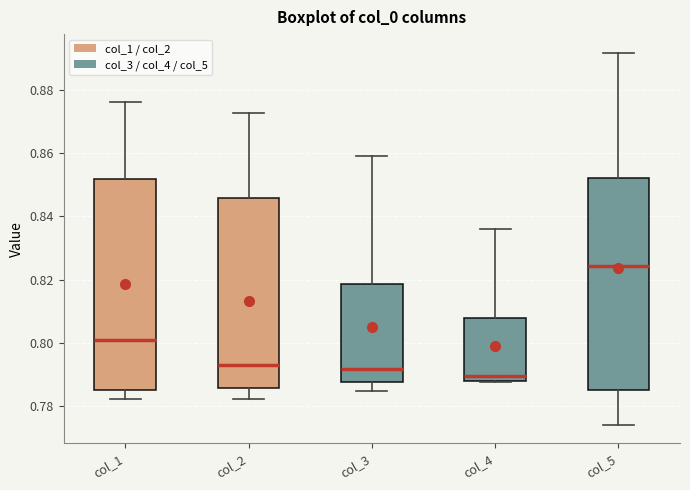

Reading left to right, transcribe this box plot: for each box, give where its median line is, the range the box spans, and where its two whiskers end, as read against the y-axis. The values are not printed on the chart, so give them approximately, as read against the axis.

col_1: median 0.800, box 0.786 to 0.852, whiskers 0.782 to 0.876
col_2: median 0.792, box 0.786 to 0.846, whiskers 0.782 to 0.872
col_3: median 0.792, box 0.788 to 0.818, whiskers 0.784 to 0.860
col_4: median 0.790, box 0.788 to 0.808, whiskers 0.788 to 0.836
col_5: median 0.824, box 0.786 to 0.852, whiskers 0.774 to 0.892